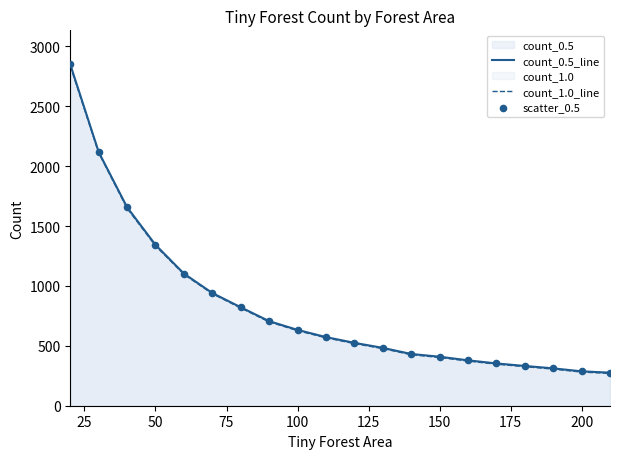

Which series reaches the minimum Y coordinate?

count_1.0_line